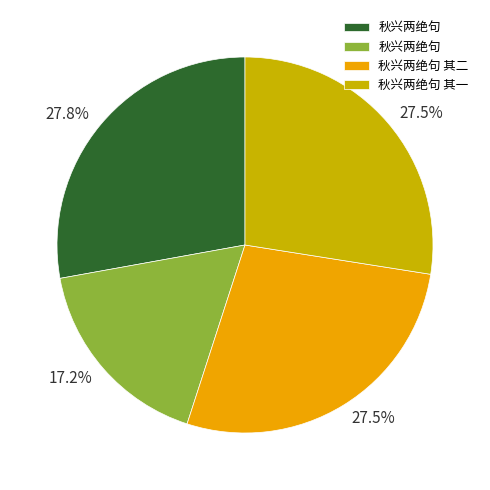

Is there any slice that represents more than half of the pie?

No